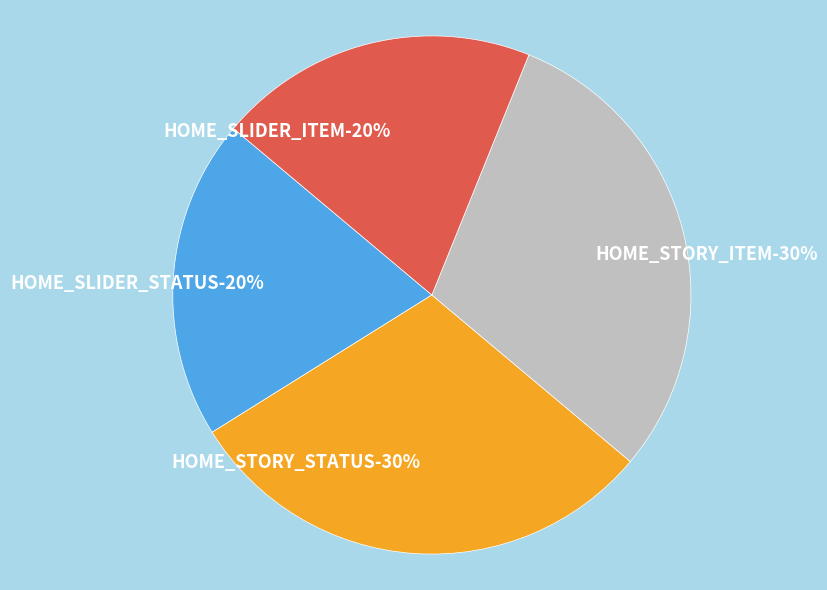

To the nearest percent, what portion does HOME_SLIDER_STATUS represent?

20%